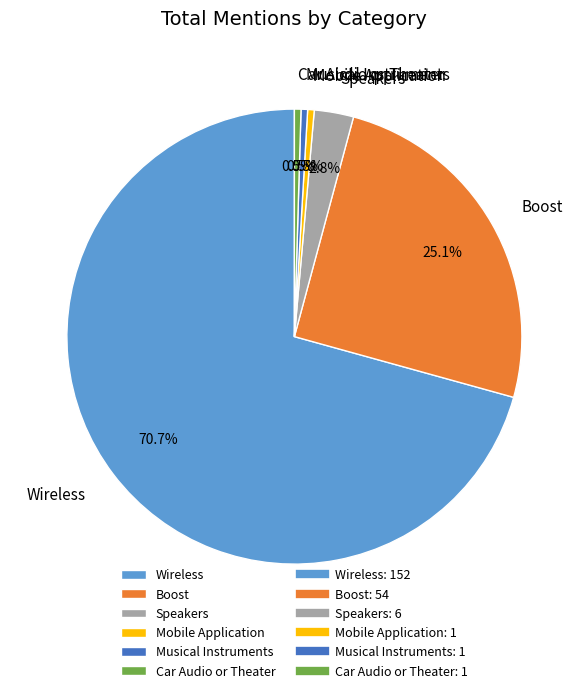

How many slices are in this pie chart?

6